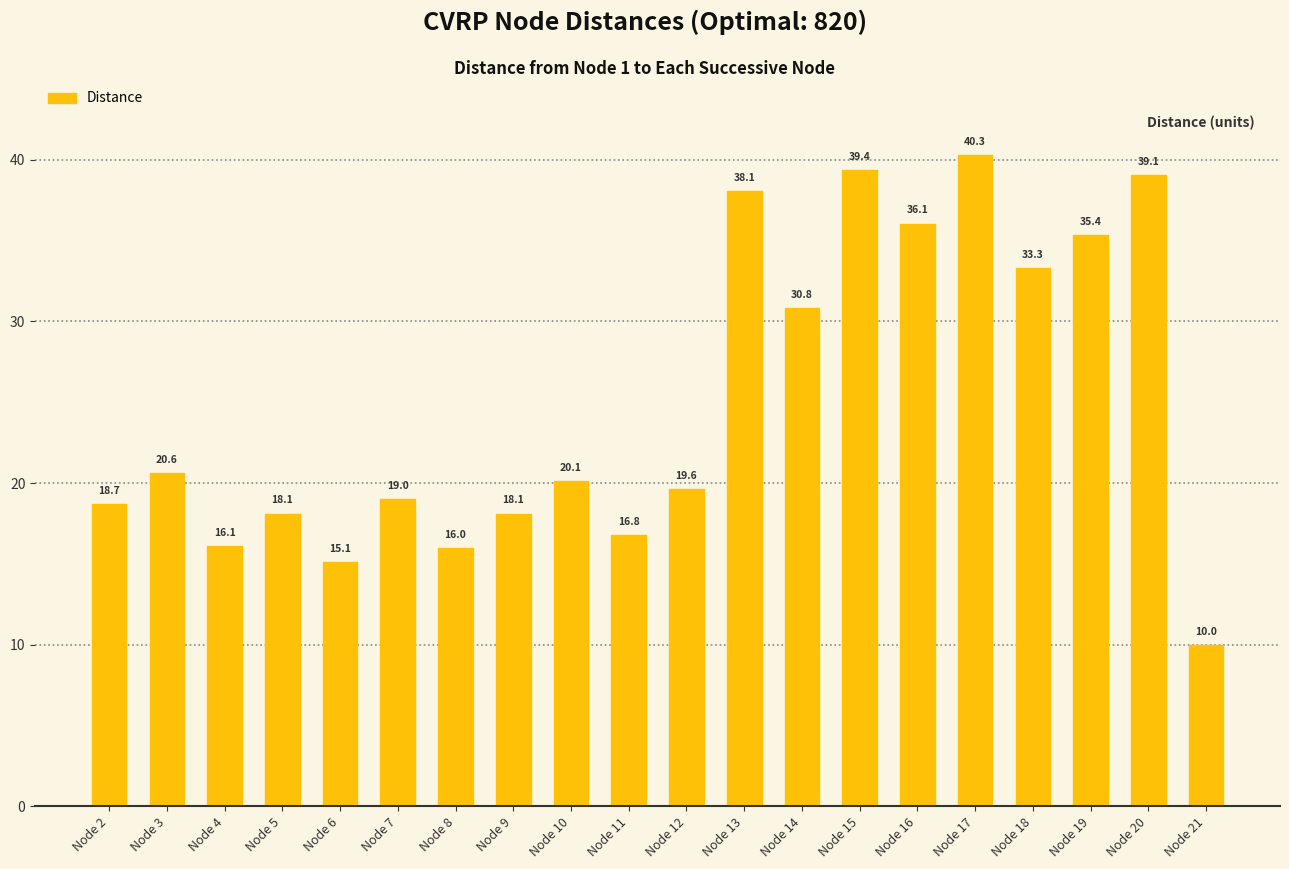

What is the value of the 5th bar from the left?

15.1